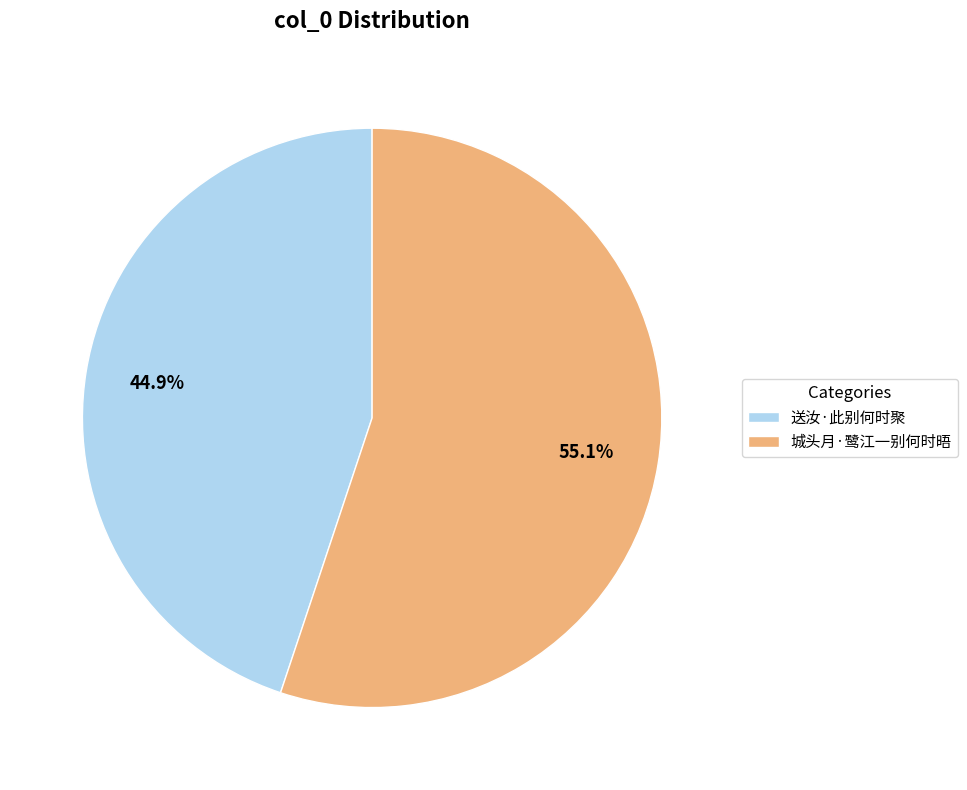

What is the largest slice in the pie chart?

城头月·鹭江一别何时晤